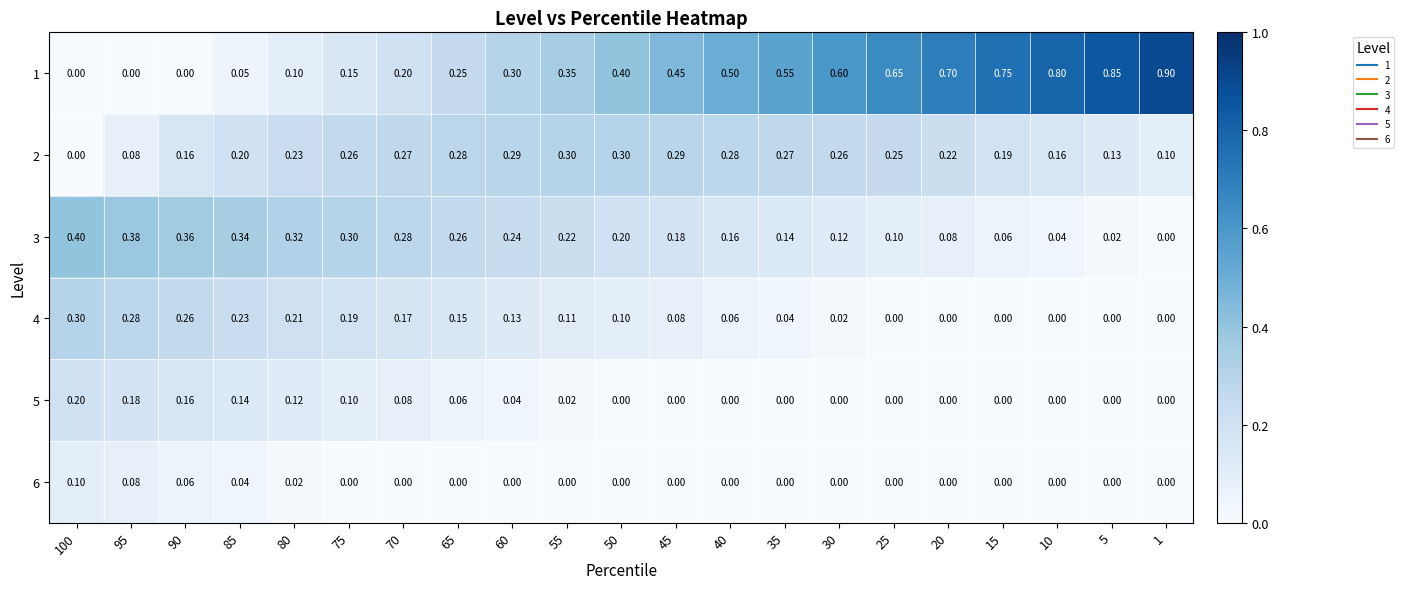

What is the greatest value displayed?

0.9